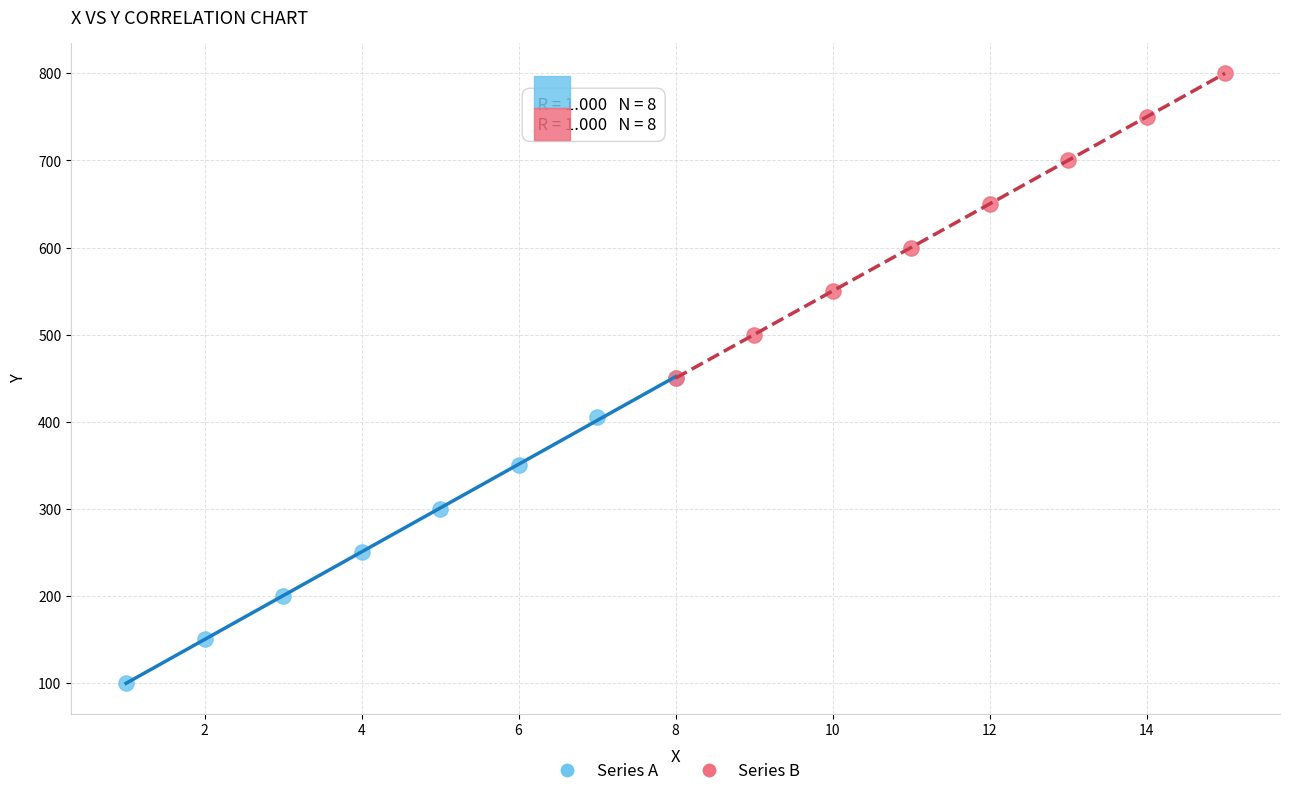

Which series contains the lowest Y value?

Series A